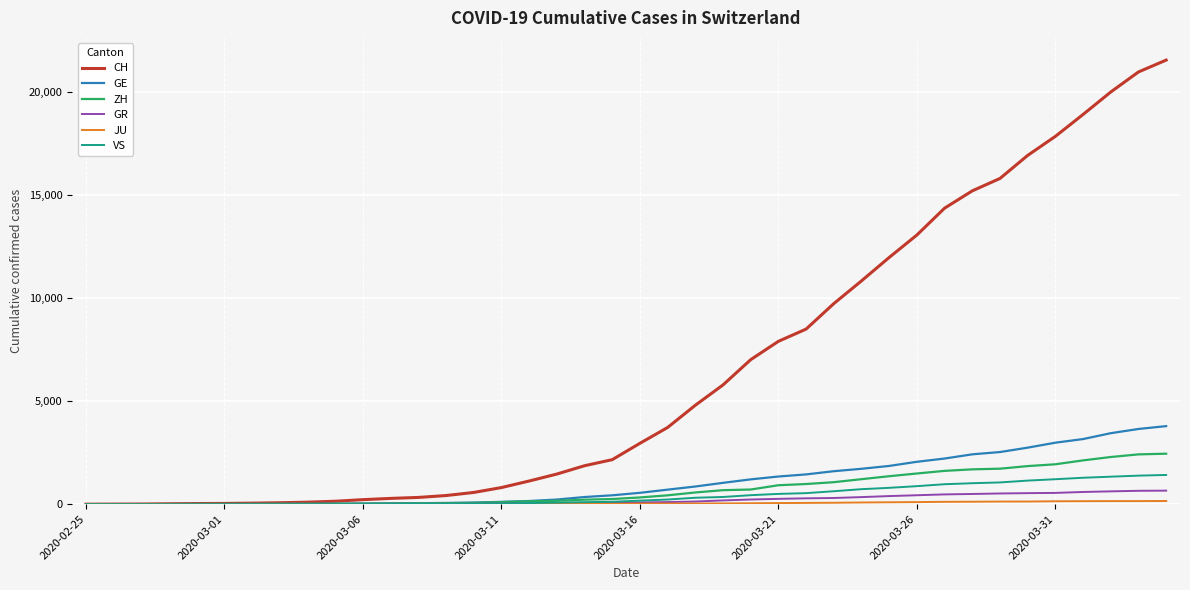

Which series has the largest range (max minus min)?

CH